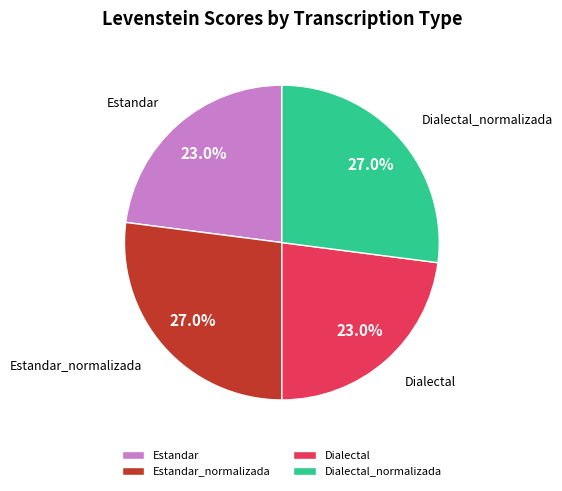

Does Dialectal represent more than half of the total?

No